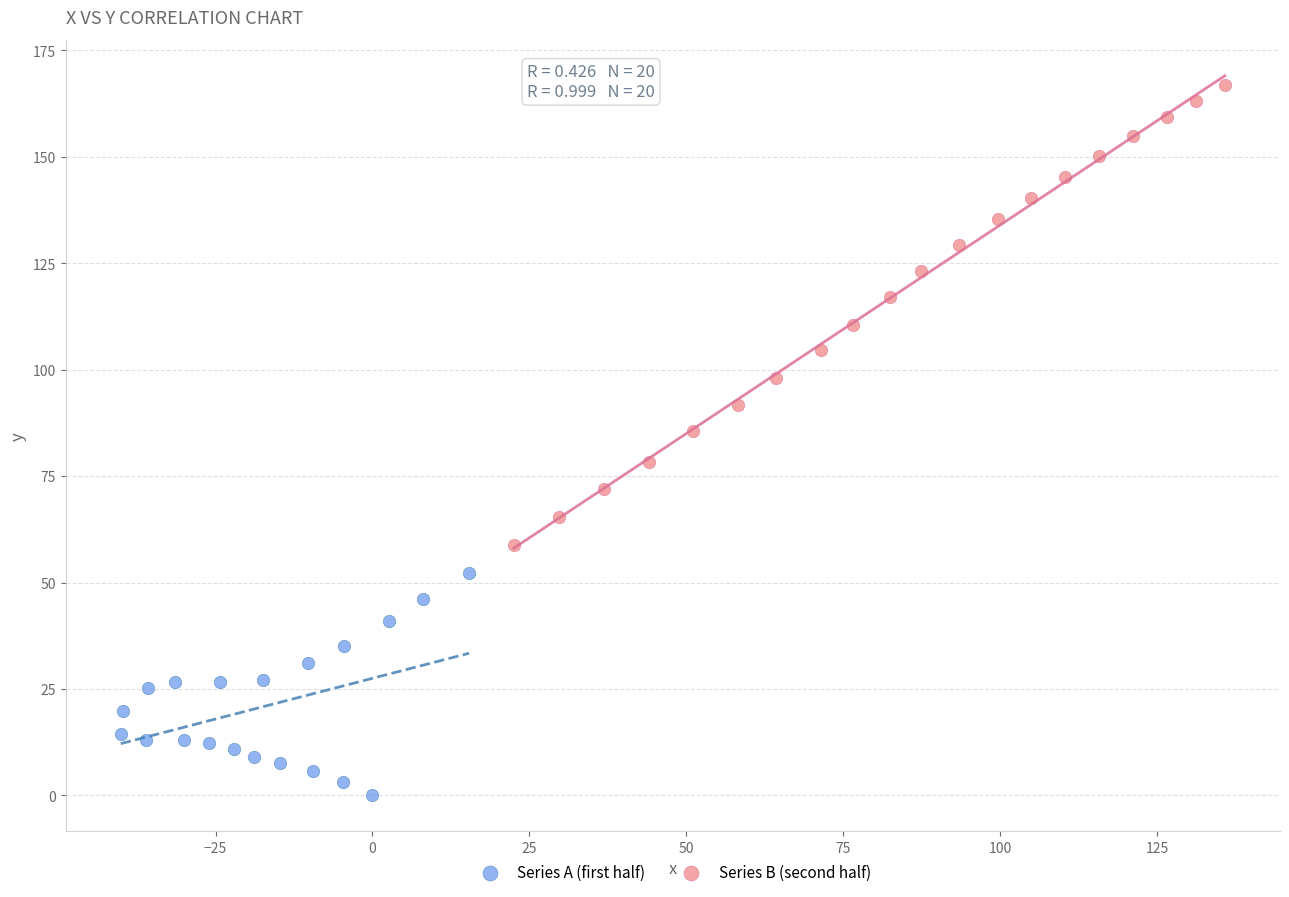

Which series has the widest spread of Y values?

Series B (second half)